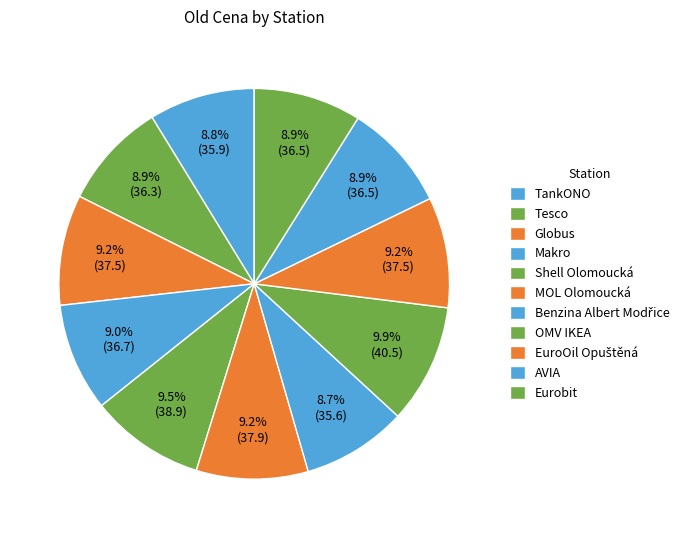

Is there a majority slice in this chart?

No